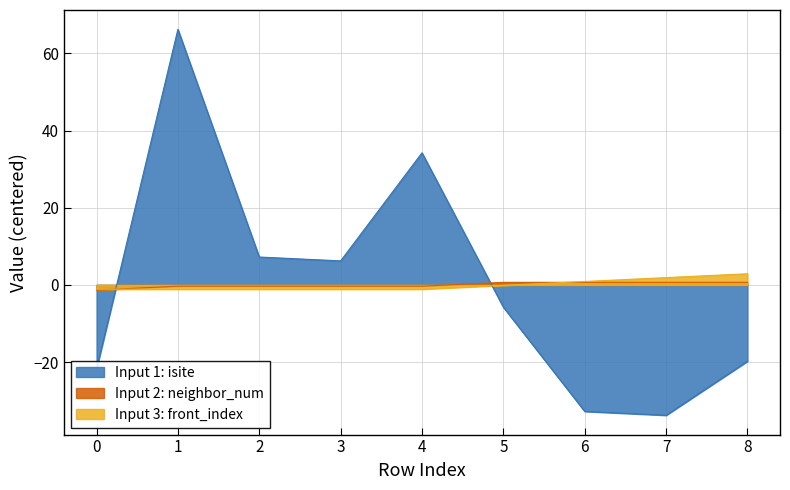

Rank the series by their average value, from highest to lowest.

neighbor_num, isite, front_index